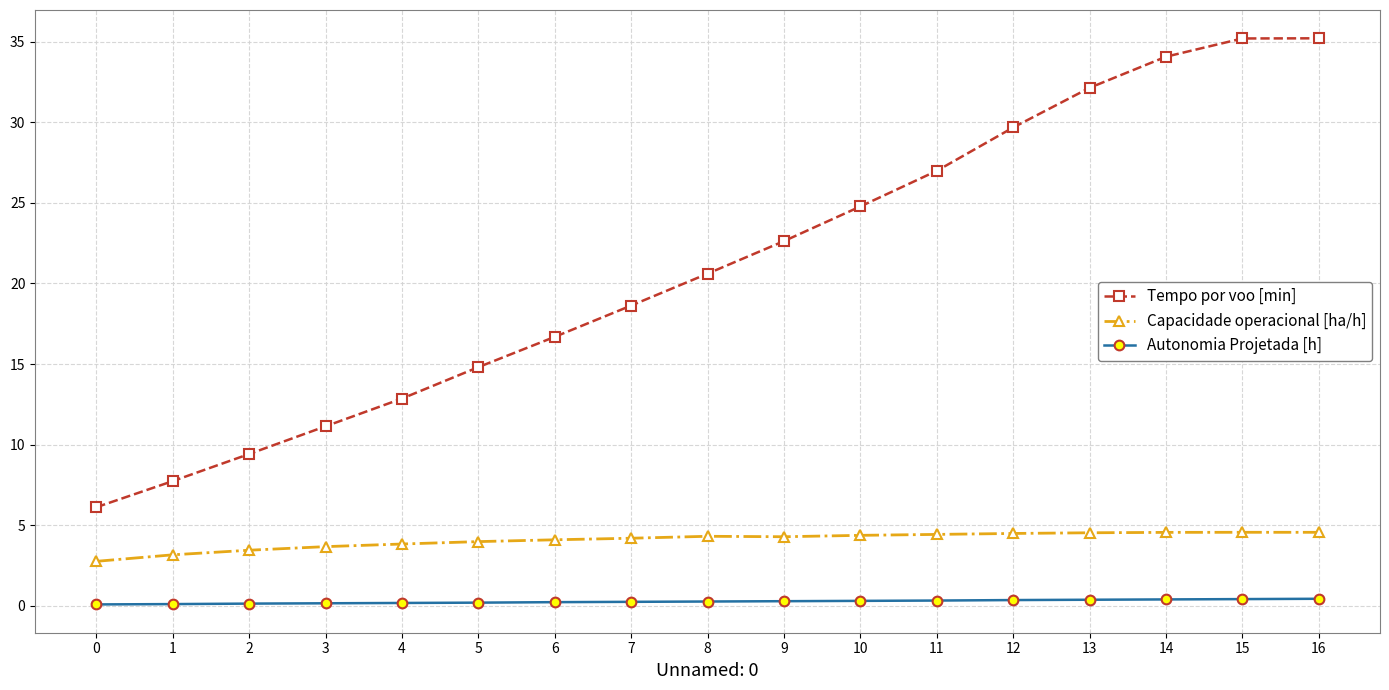

Is the value of Autonomia Projetada [h] at 15 greater than the value of Tempo por voo [min] at 4?

No